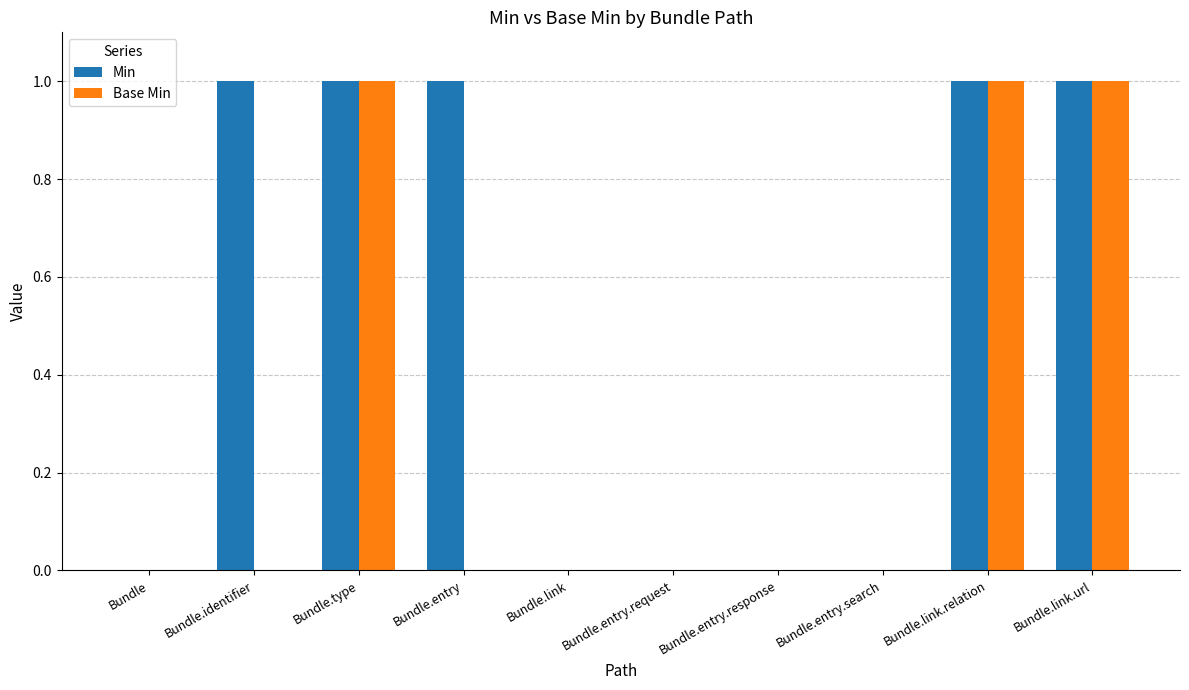

Reading left to right, extract all data points from this chart.

Min: 0	1	1	1	0	0	0	0	1	1
Base Min: 0	0	1	0	0	0	0	0	1	1